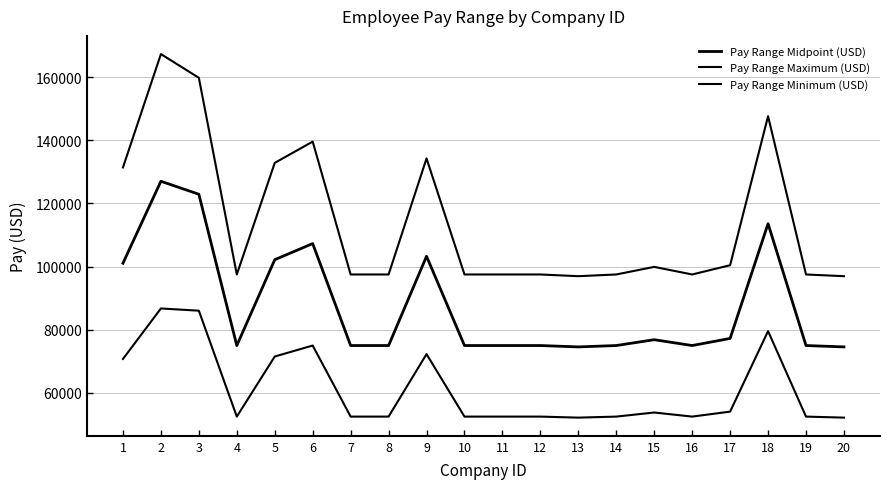

Does the chart have visible grid lines?

Yes